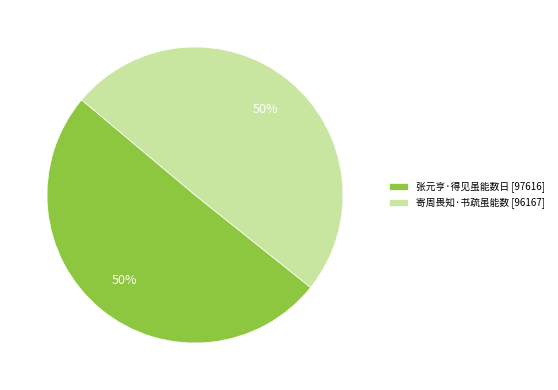

Do 张元亨·得见虽能数日 [97616] and 寄周畏知·书疏虽能数 [96167] together represent more than half of the pie?

Yes